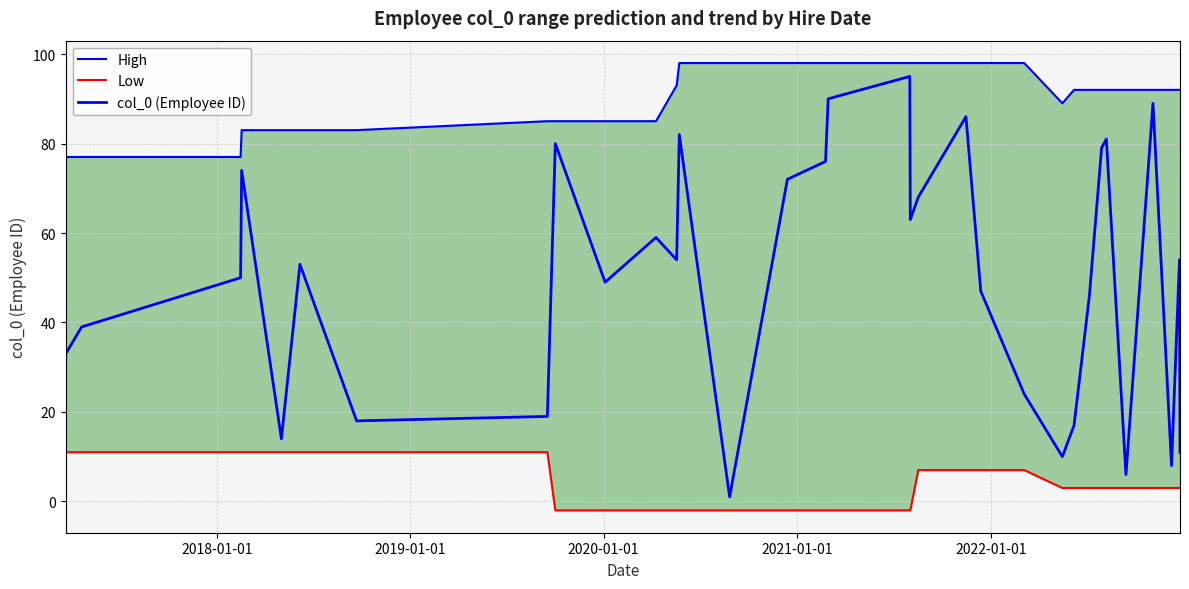

The col_0 (Employee ID) series shows 16 at 21. True or false?

False